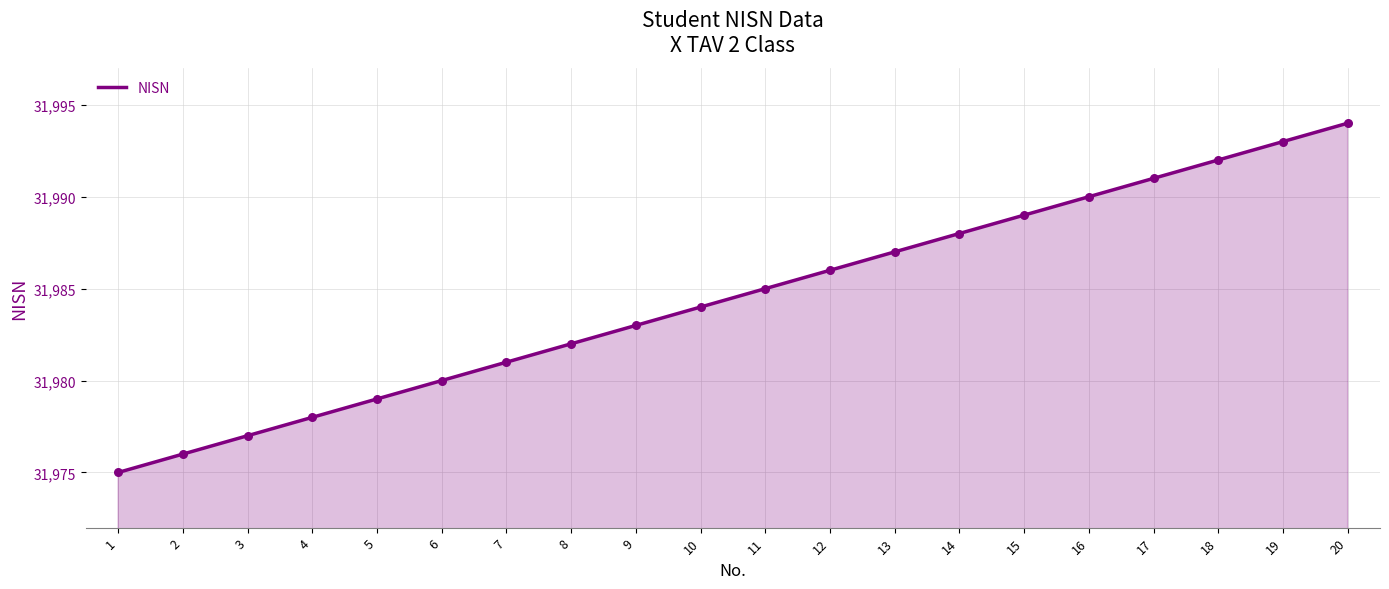

What is the change in value from 14 to 20?

+6